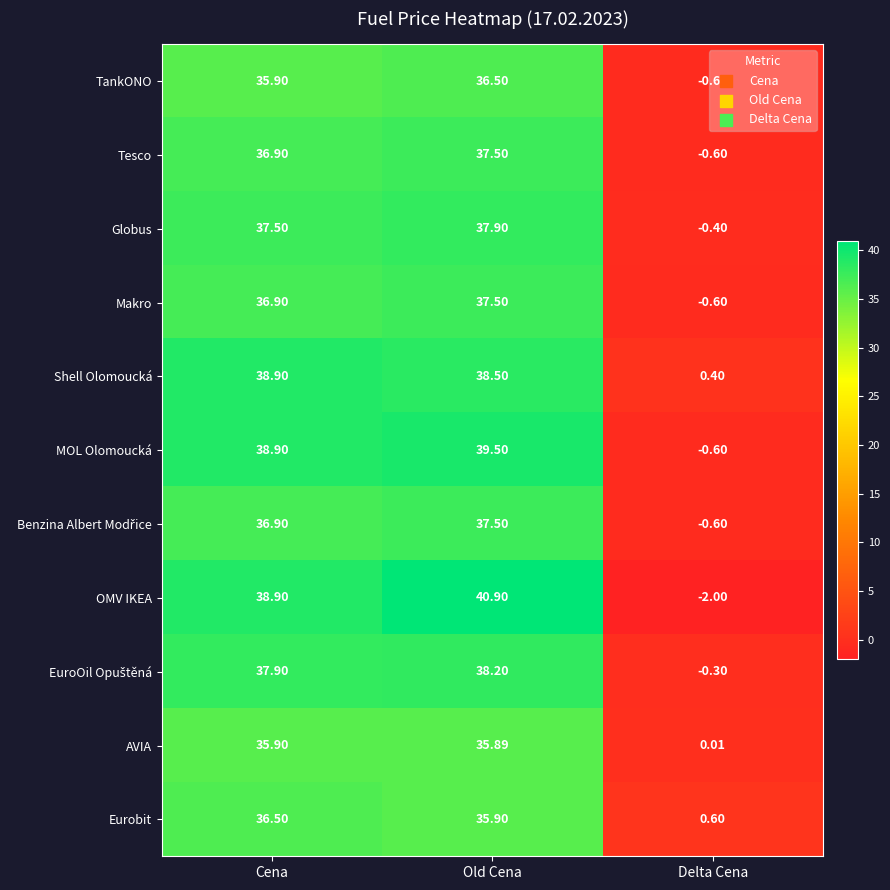

List the labels in order of Makro value, smallest first.

Delta Cena, Cena, Old Cena